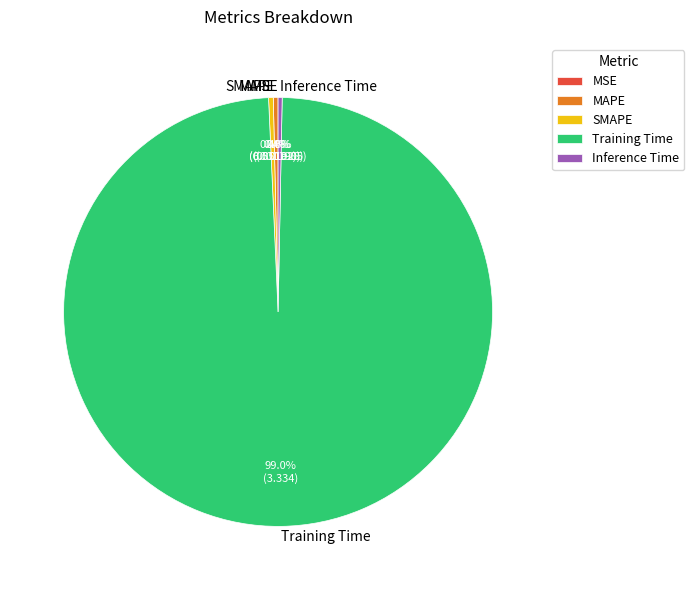

Do Inference Time and SMAPE together represent more than half of the pie?

No